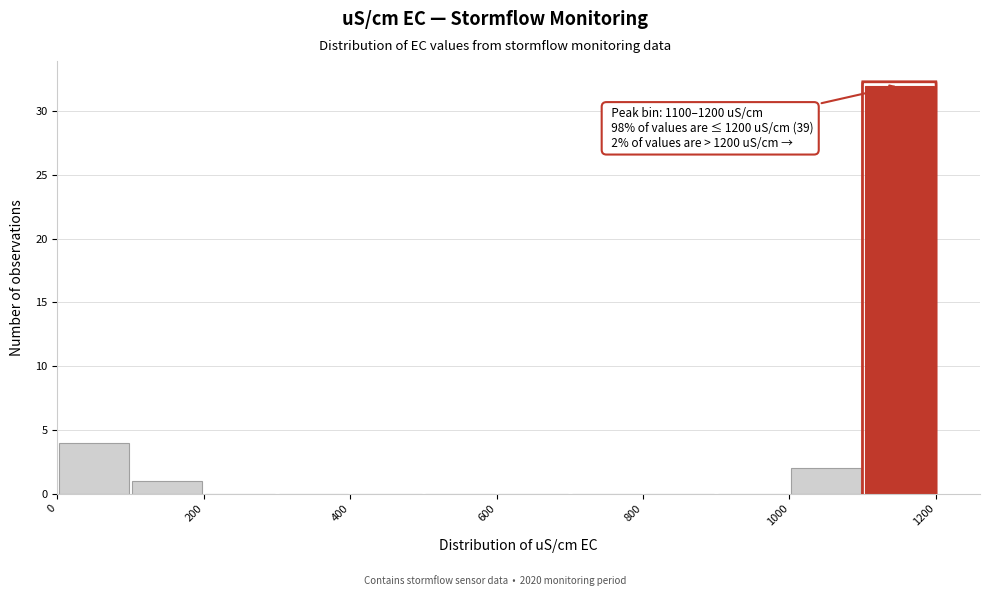

Over which range of the x-axis is the bar tallest?

1100 to 1200